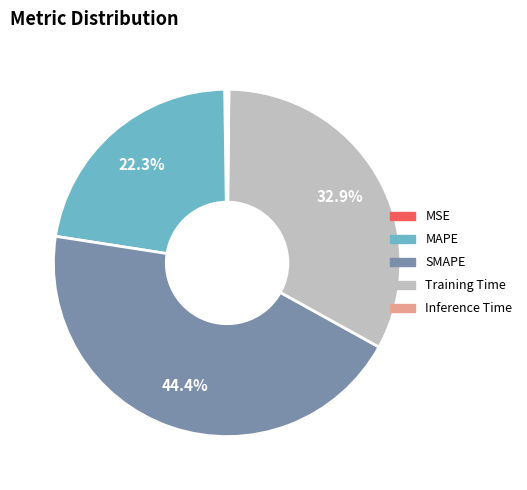

Between MAPE and Training Time, which is larger?

Training Time